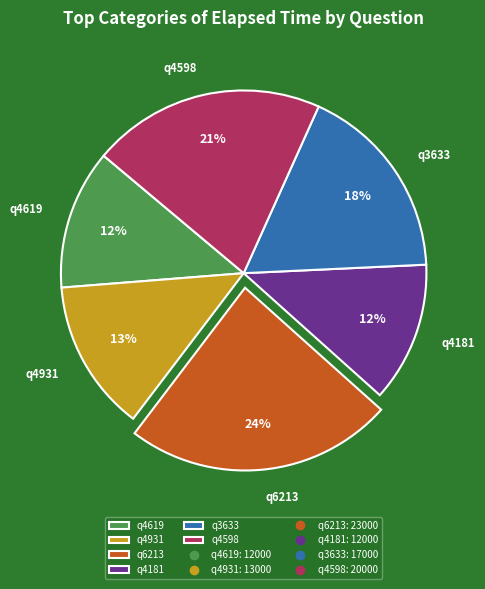

Which category has the biggest portion of the pie?

q6213